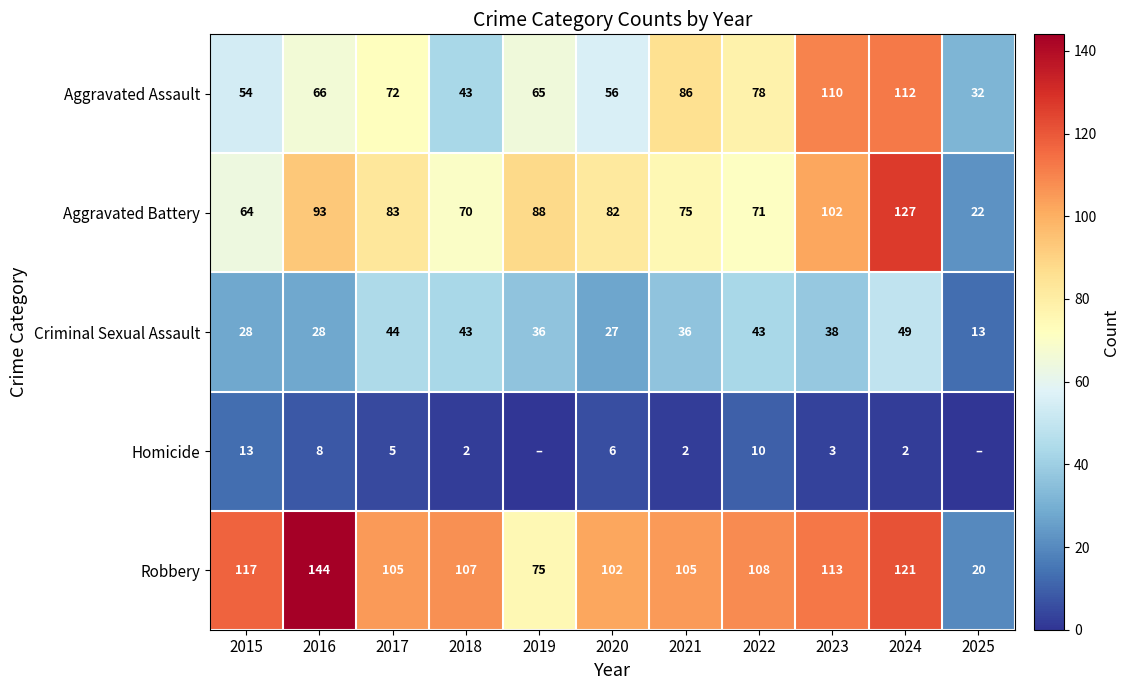

At 2024, list the series in order from largest to smallest.

Aggravated Battery, Robbery, Aggravated Assault, Criminal Sexual Assault, Homicide